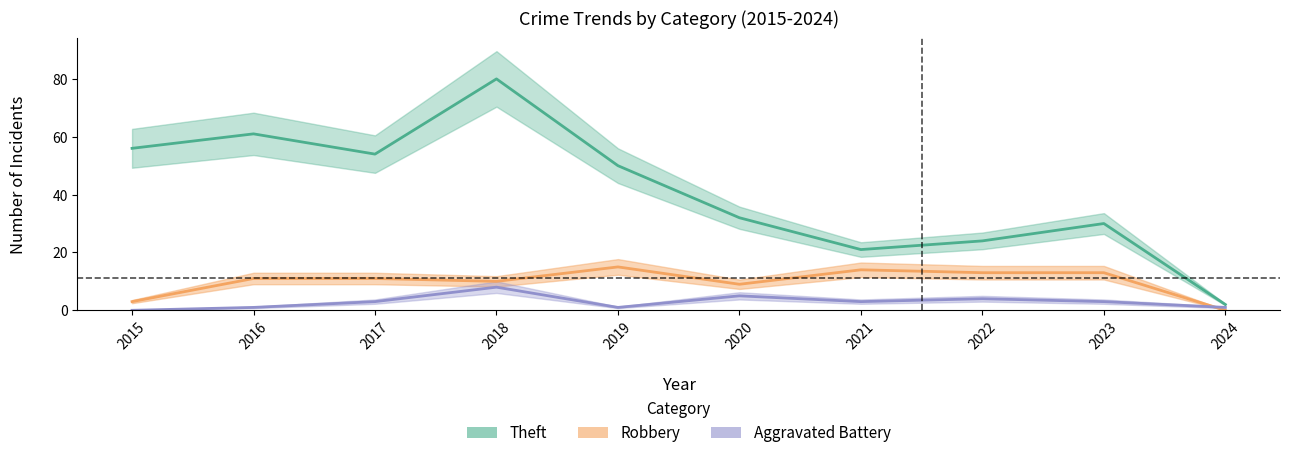

How many lines are shown in the chart?

3